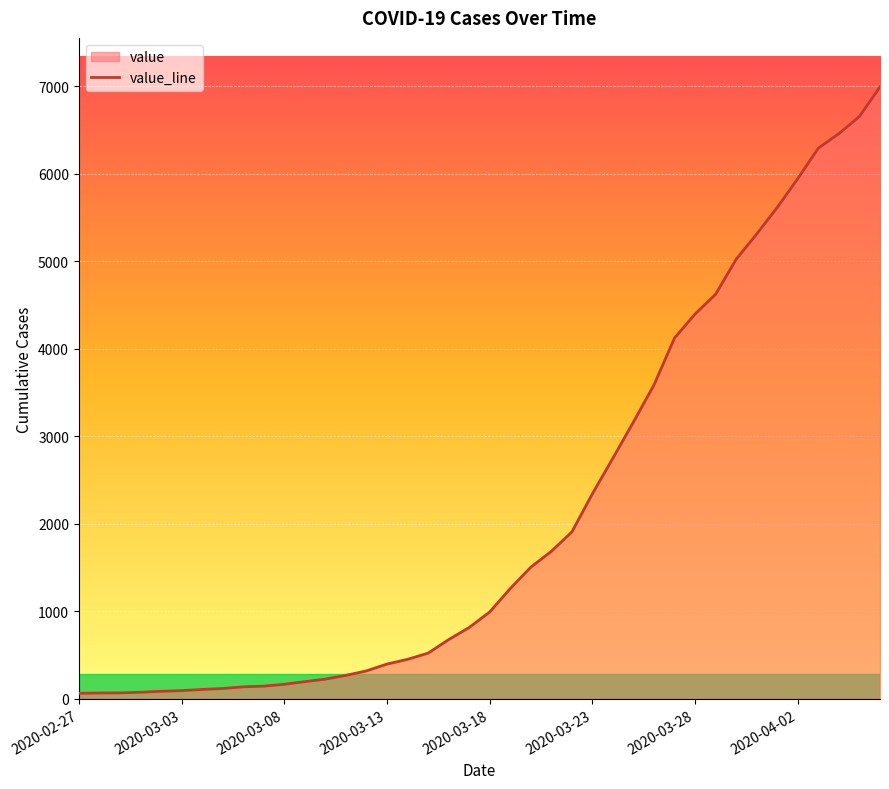

What is the maximum value shown in the chart?

6995